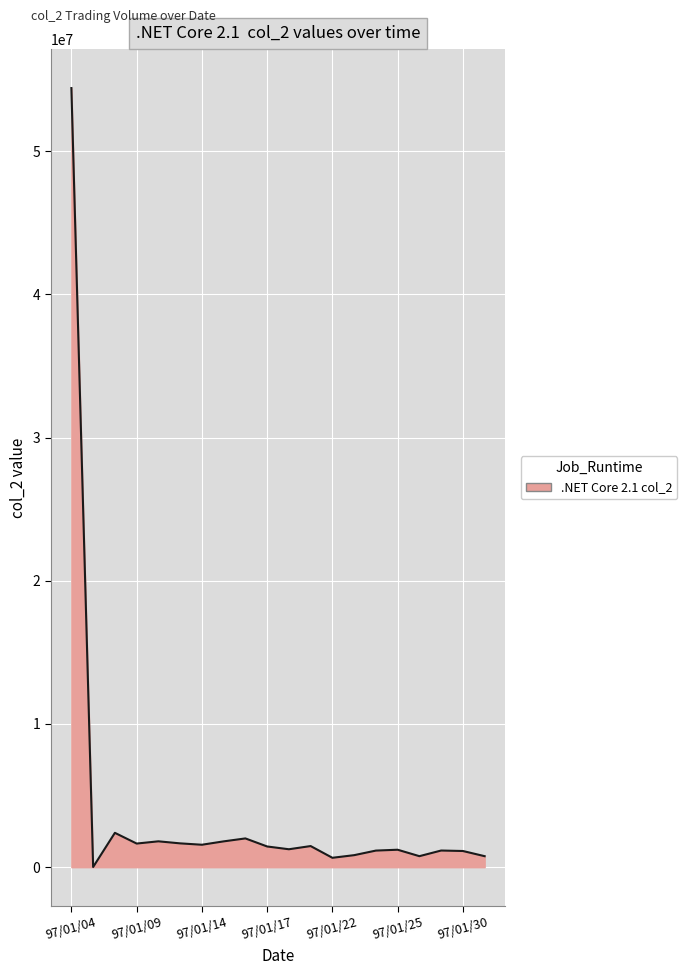

What is the maximum value shown in the chart?

54401440